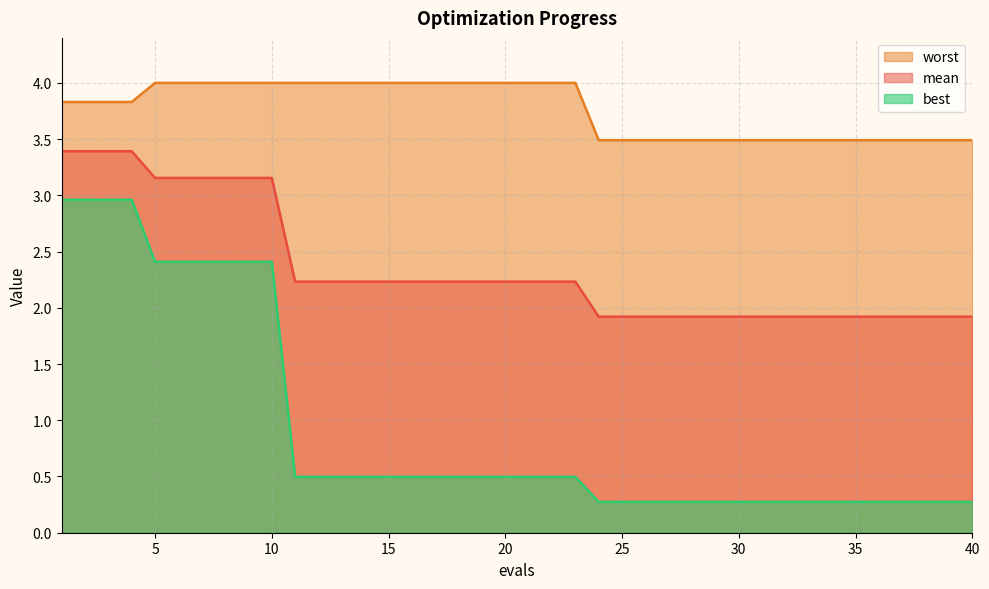

List the series in order of their peak value, lowest first.

best, mean, worst